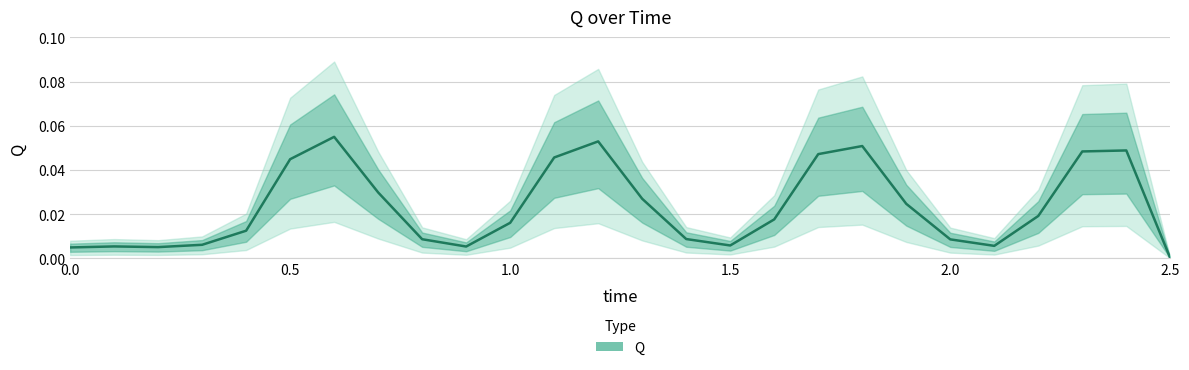

How many lines are shown in the chart?

1